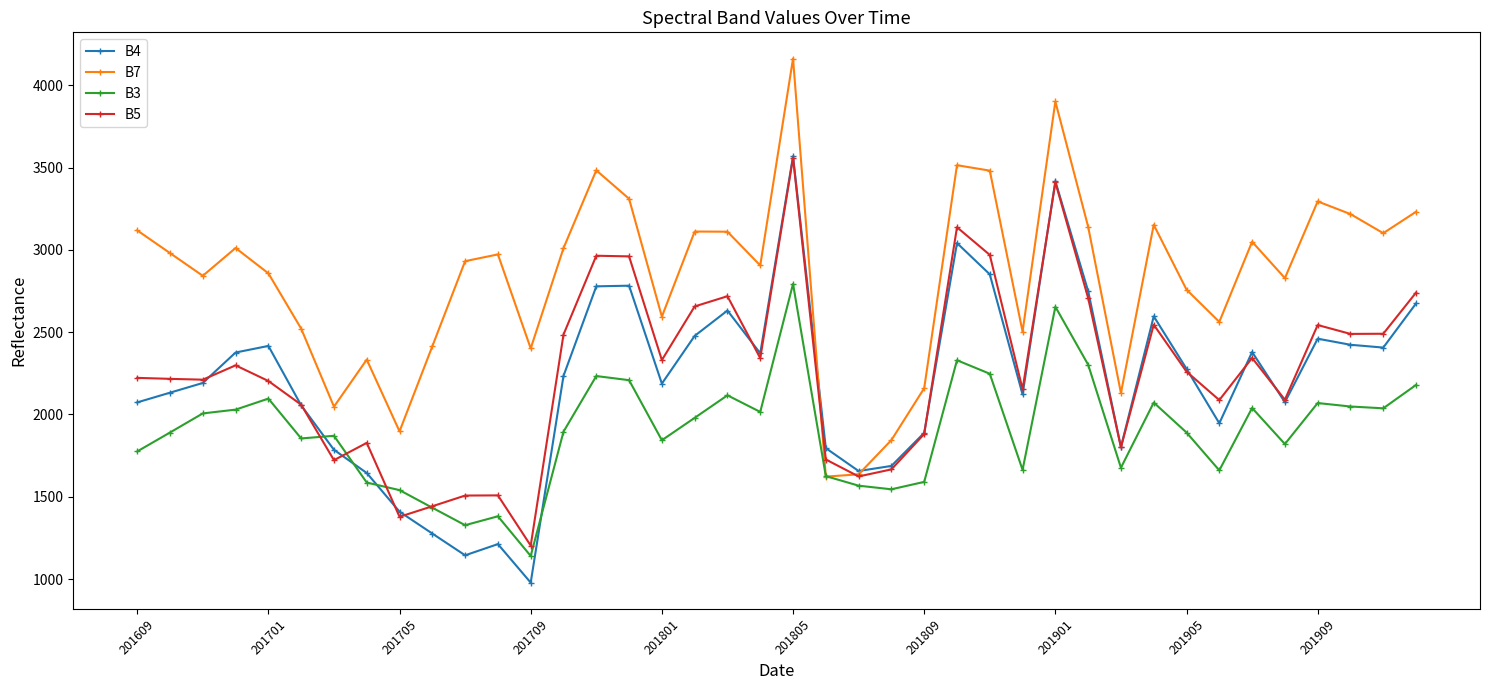

What is the value of the B3 point at the 15th from the left?

2233